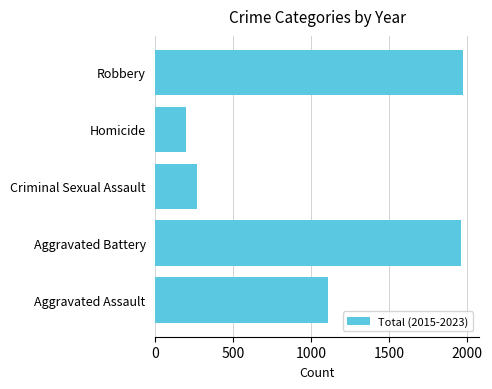

Read the value at Criminal Sexual Assault, to the nearest 100.

300